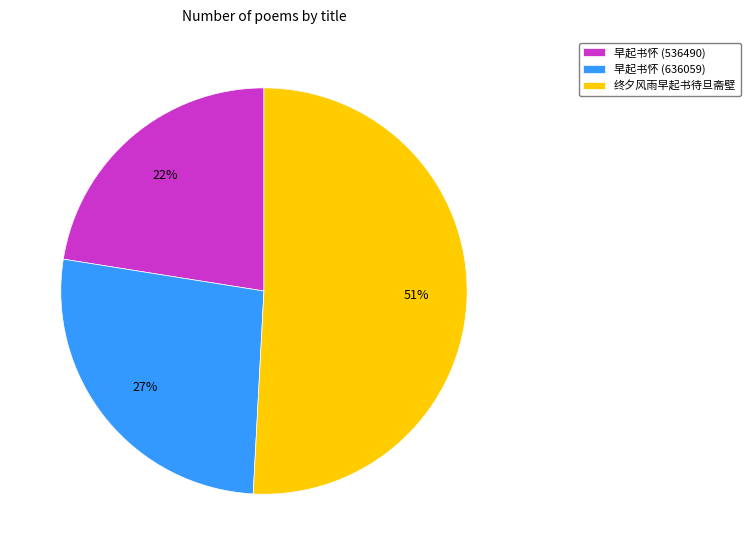

What is the largest slice in the pie chart?

终夕风雨早起书待旦斋壁